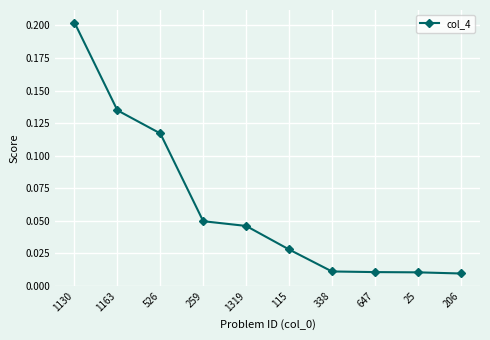

What is the change in value from 1163 to 1319?

-0.1